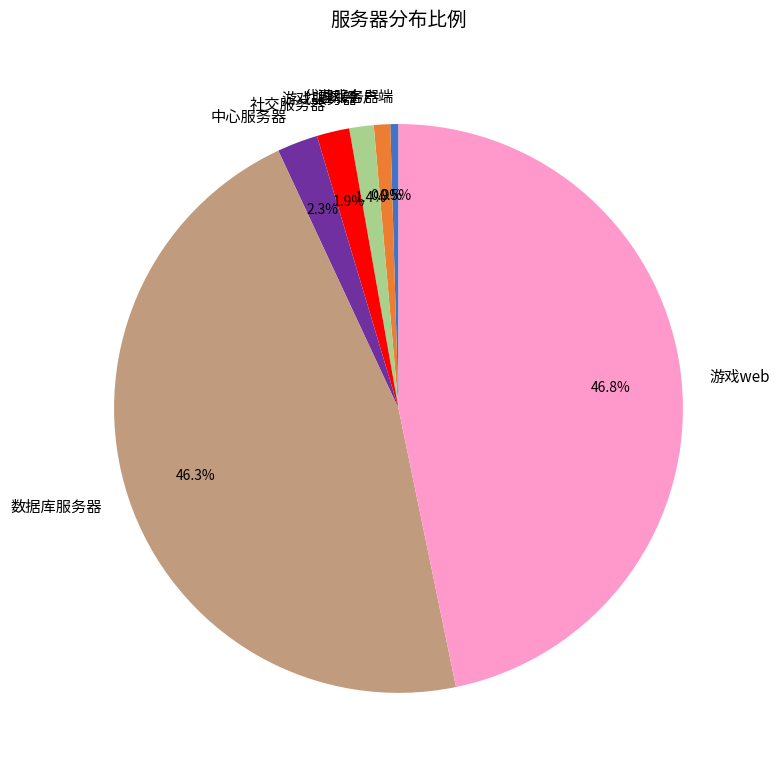

Which has a higher value, 游戏web or 游戏服务器?

游戏web